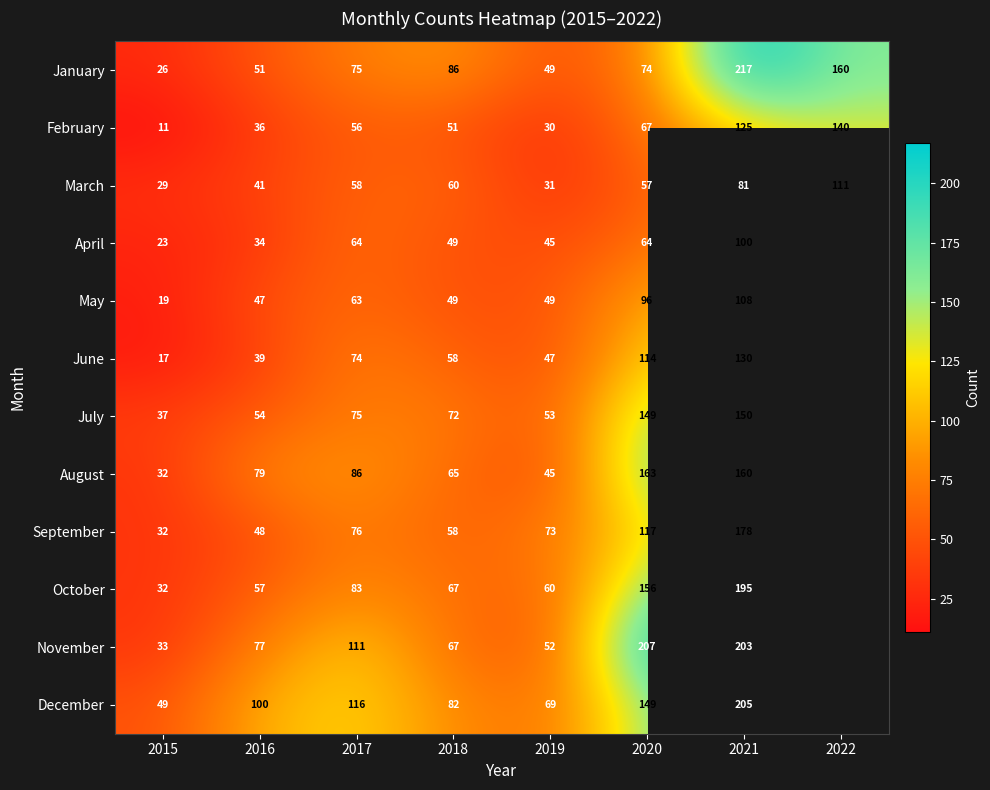

What is the sum of the July values at 2016 and 2018?

126